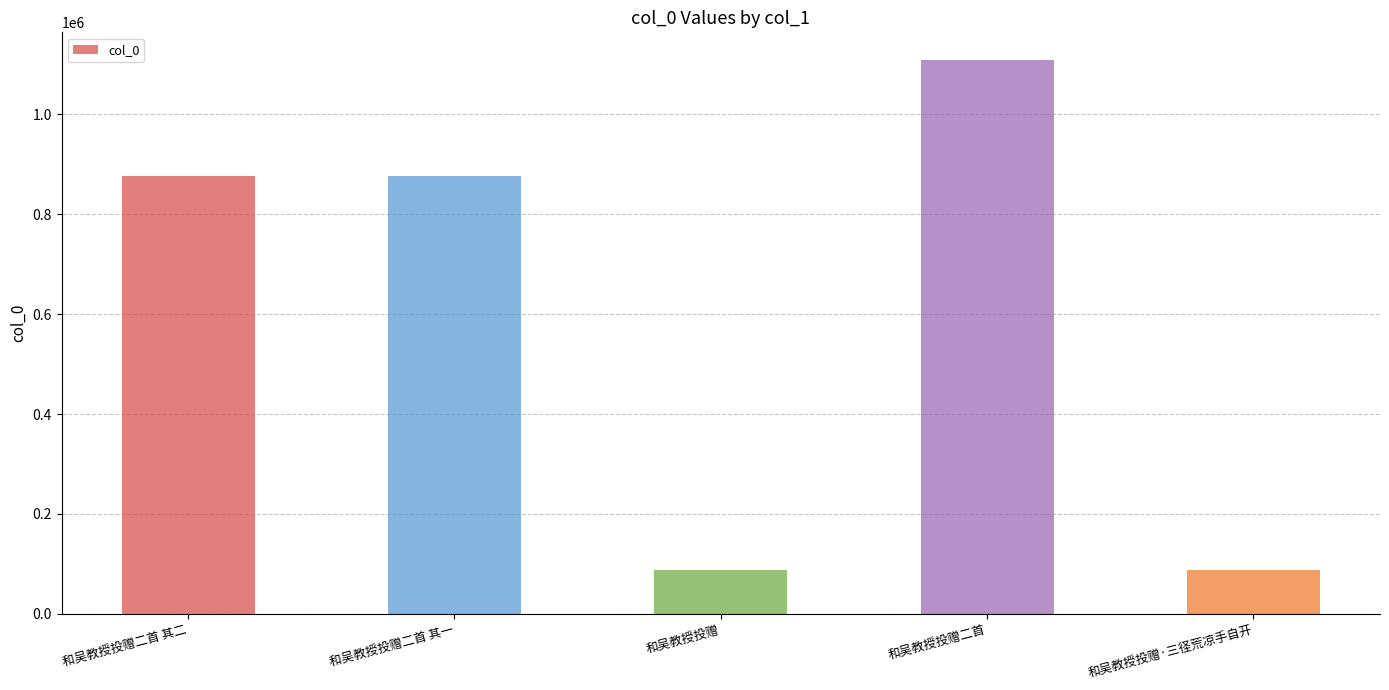

What is the label of the 5th bar from the right?

和吴教授投赠二首 其二